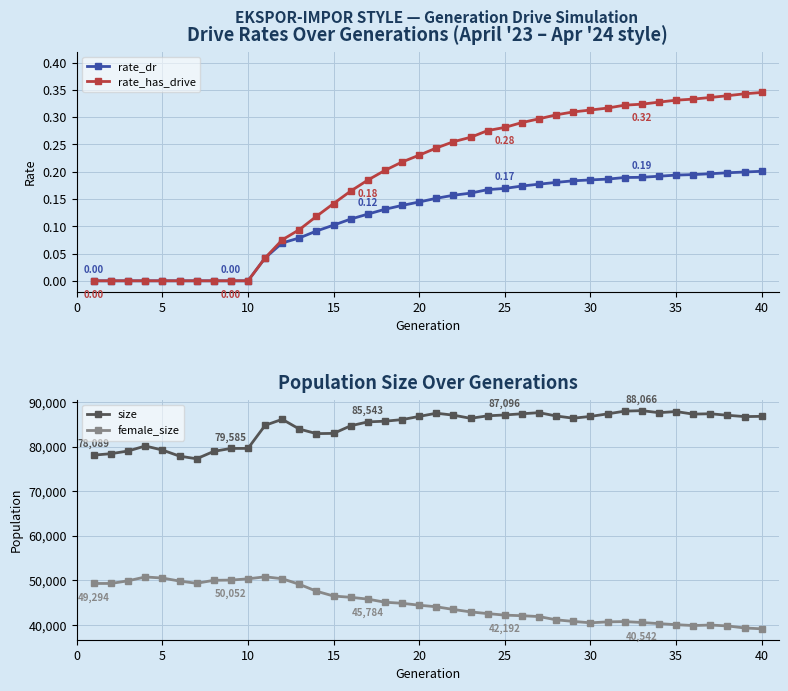

What is the lowest value of the female_size series?

39123